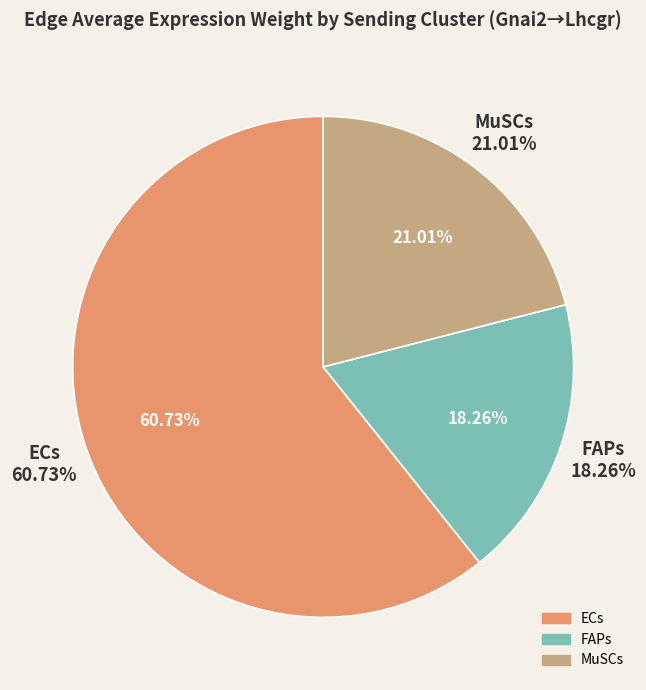

Count the number of slices in the pie.

9